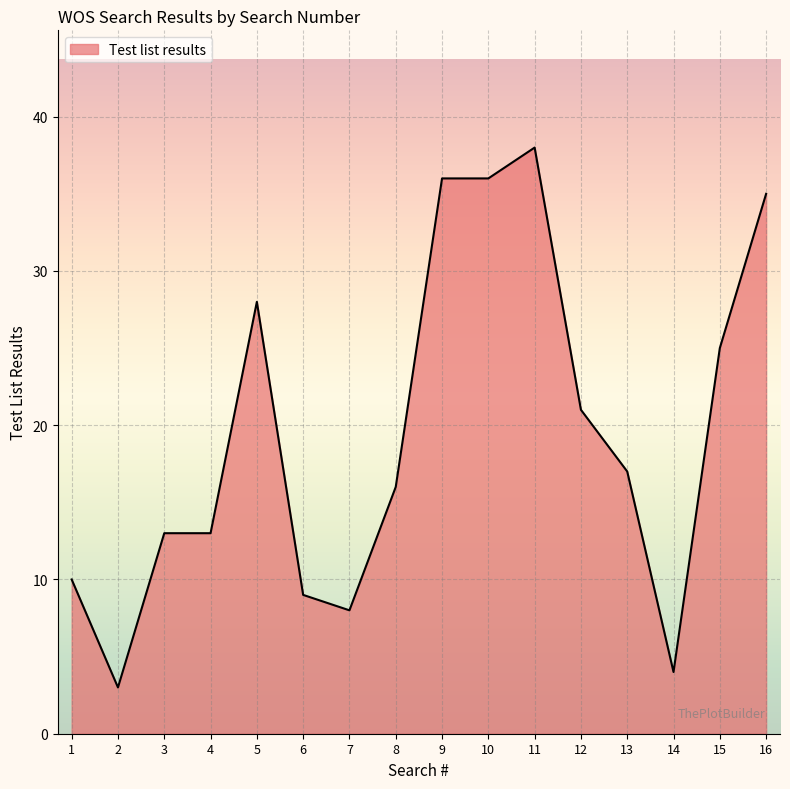

Approximately how many times larger is the value at 11 compared to 14?

9.5